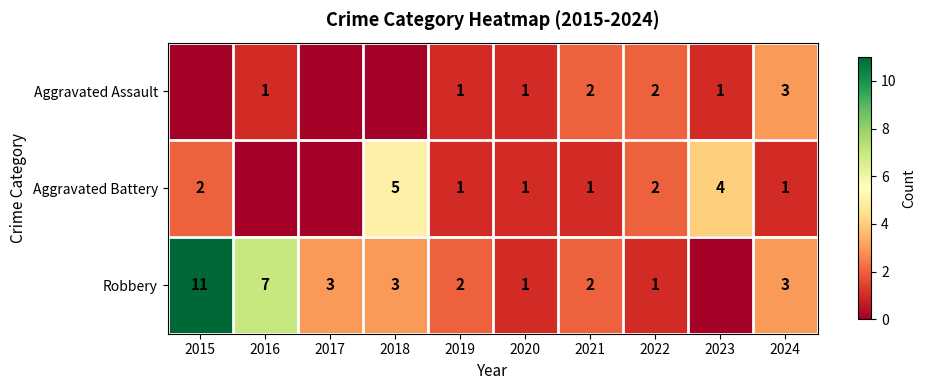

What is the sum of the Robbery values at 2024 and 2019?

5